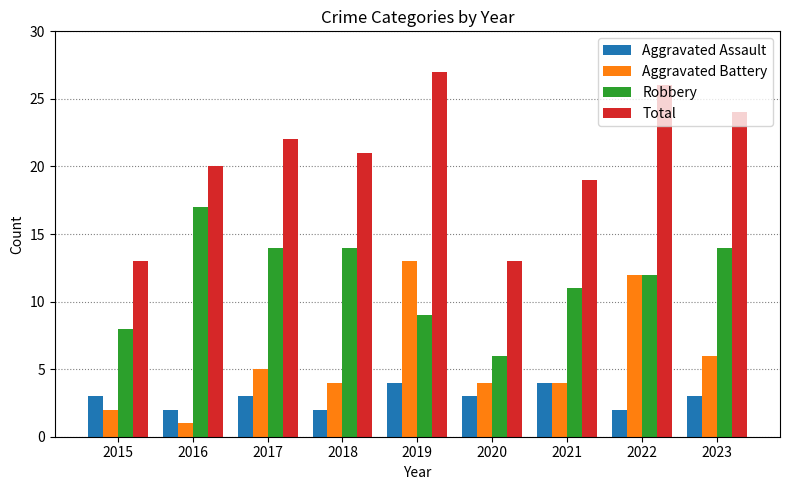

Rank the series by their average value, from highest to lowest.

Total, Robbery, Aggravated Battery, Aggravated Assault